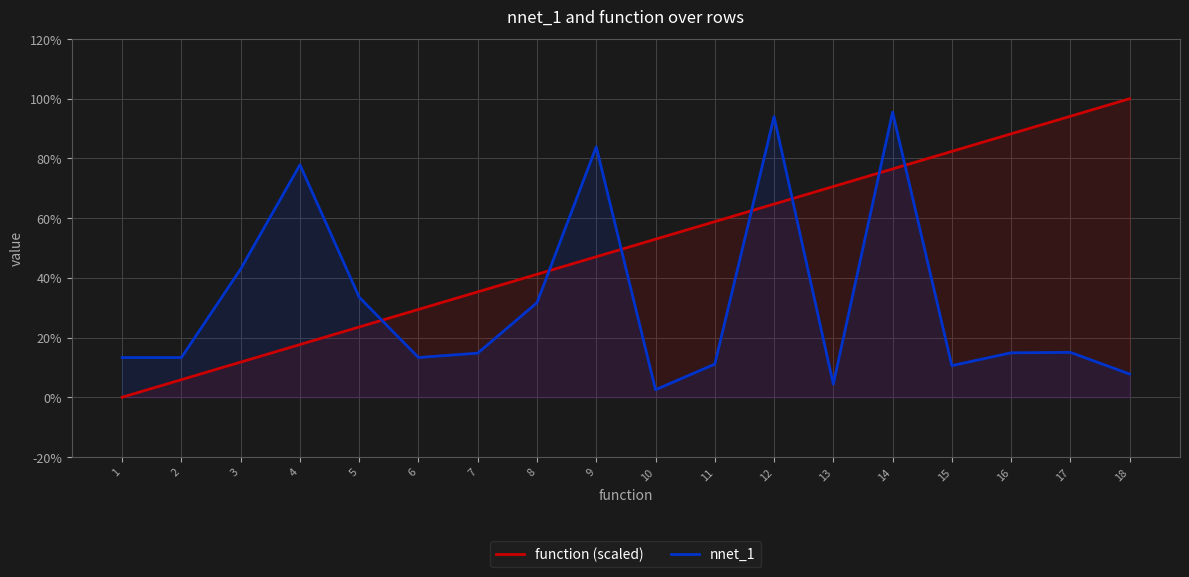

What is the sum of the function (scaled) values at 7 and 13?

1.1